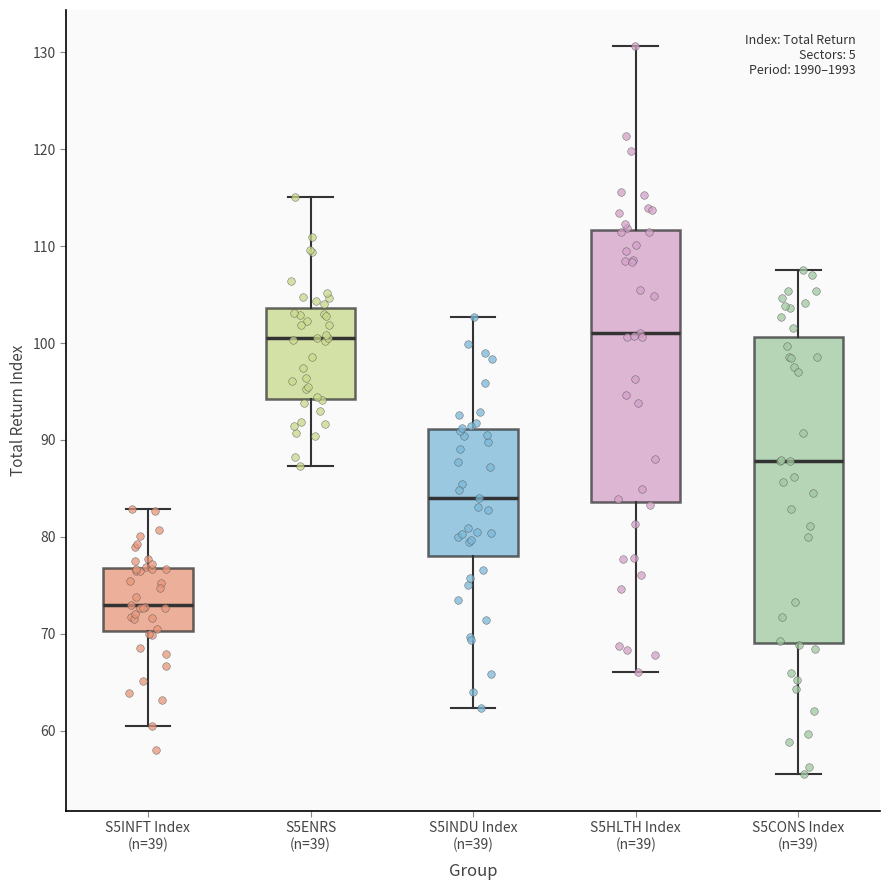

Where does the lower whisker of the box for S5INDU Index (n=39) end on the y-axis? The values are not printed on the chart, so give them approximately, as read against the axis.

62